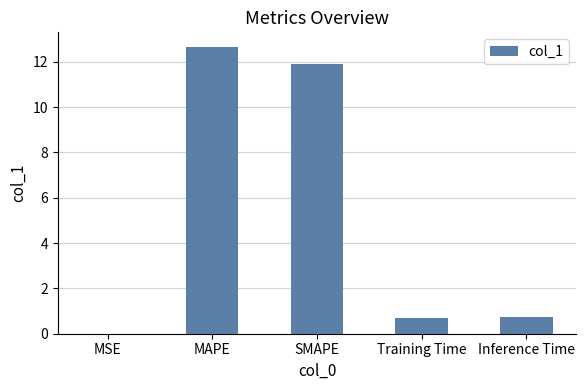

What is the approximate value at SMAPE?

11.9